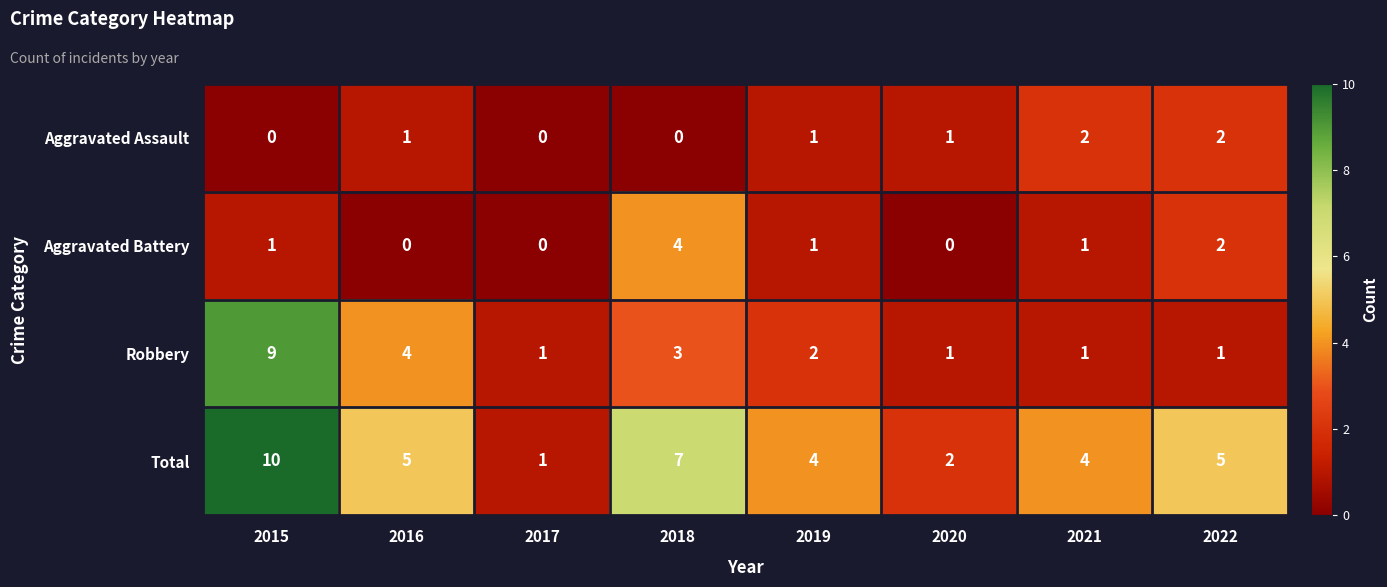

The value of Robbery at 2019 is 1. True or false?

False